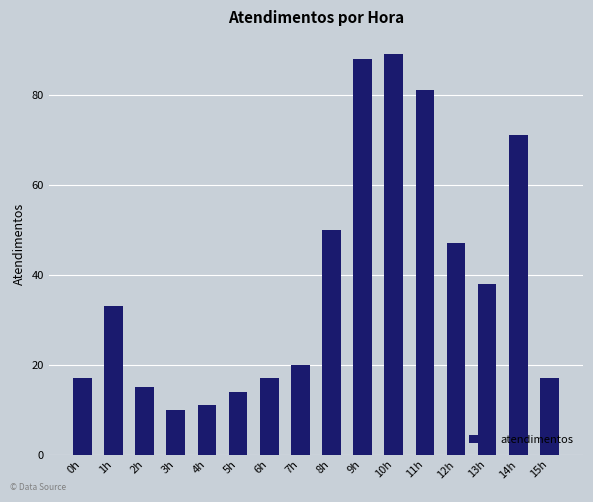

What position from the left is 1h?

2